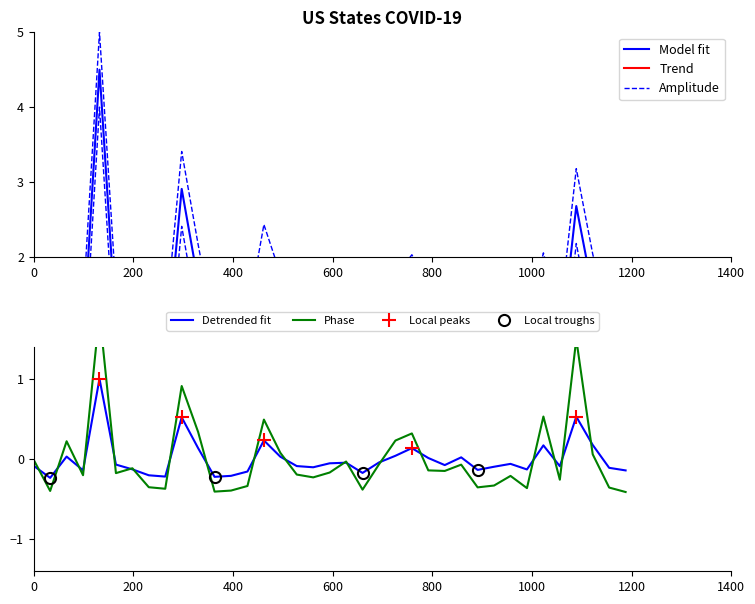

Does the chart have visible grid lines?

No